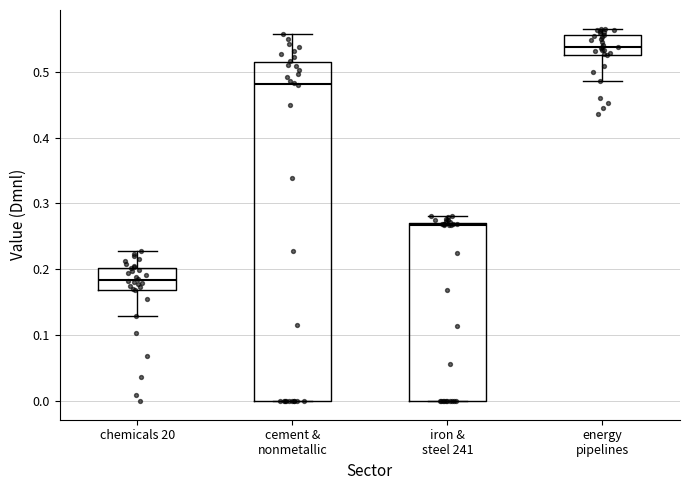

Comparing the boxes themselves (not the whiskers), which one is the tallest?

cement & nonmetallic